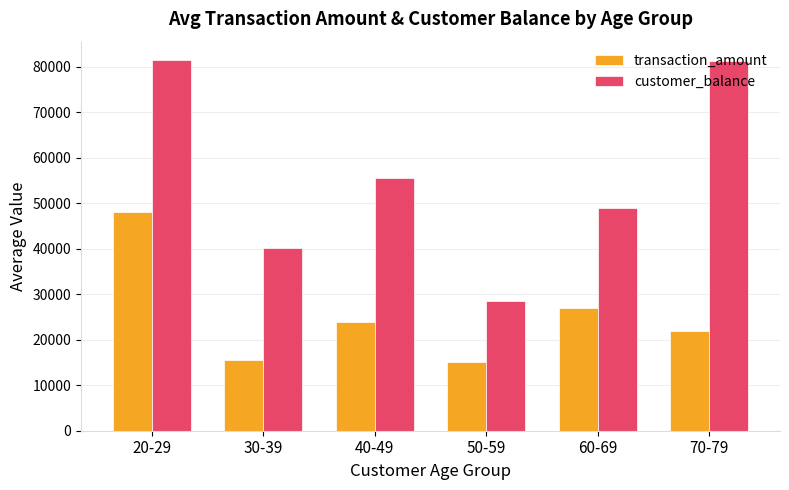

What is the difference between the customer_balance values at 70-79 and 20-29?

263.0